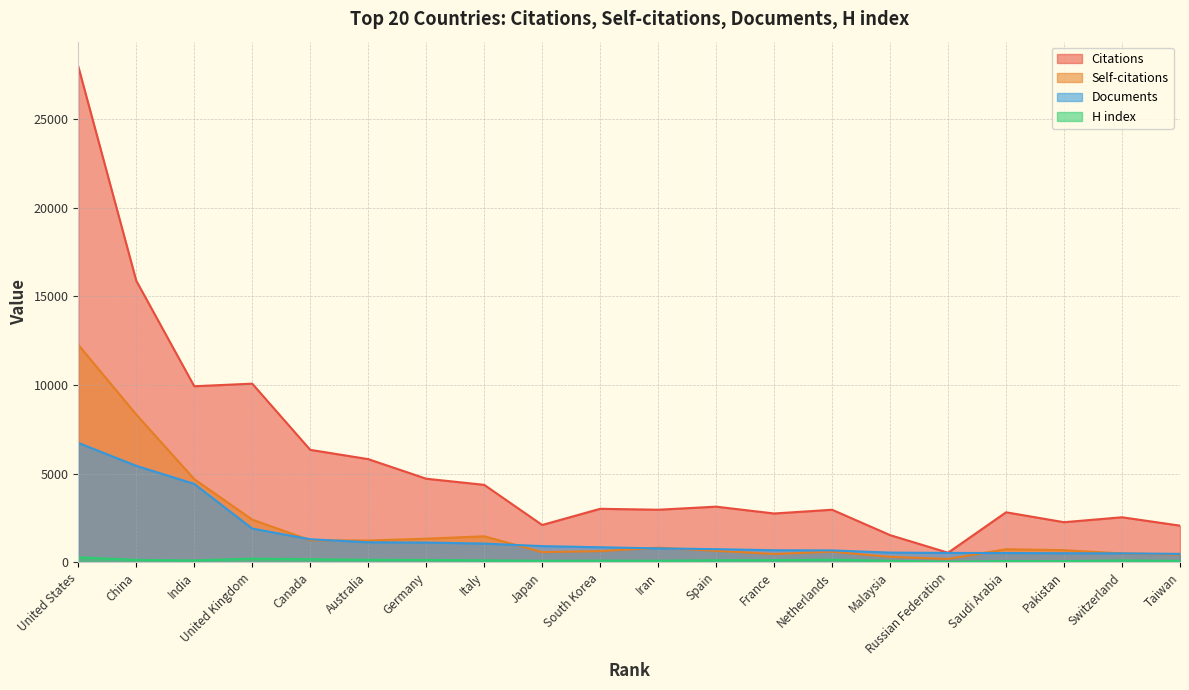

What is the maximum value for H index?

278